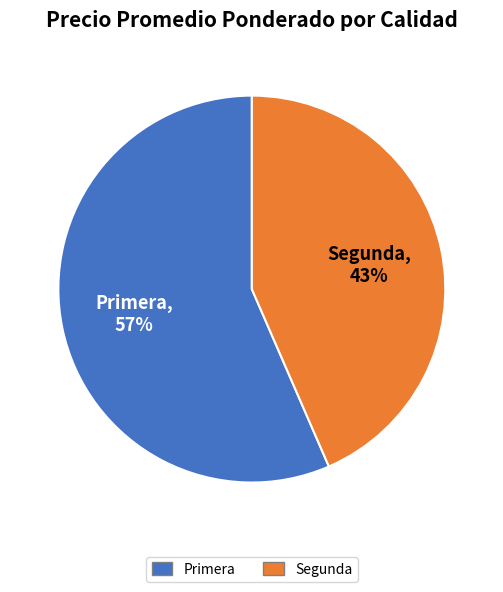

Is the sum of Primera and Segunda greater than half?

Yes